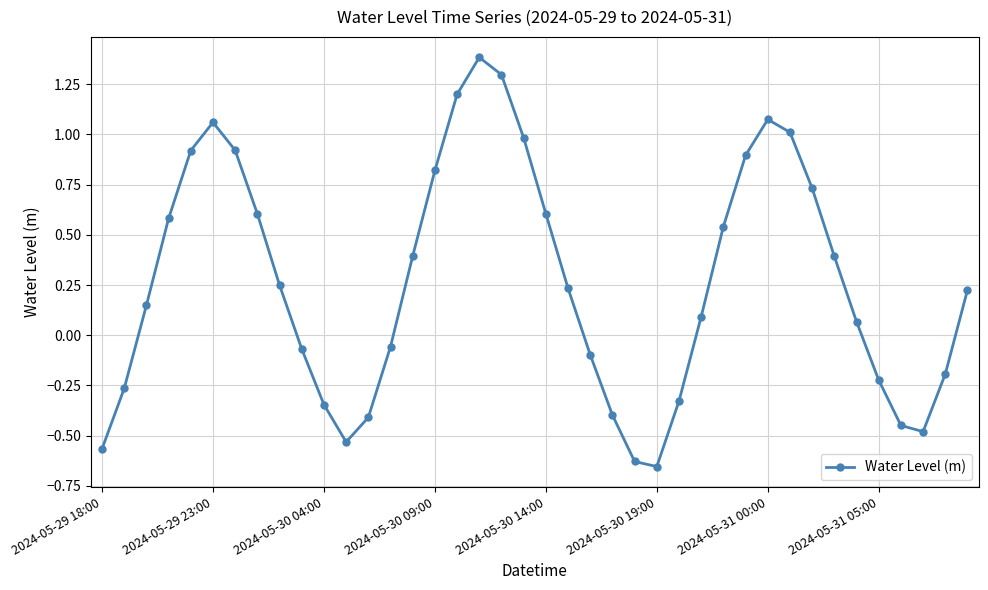

How many interior local valleys (lower than both neighbors) does the data have?

3